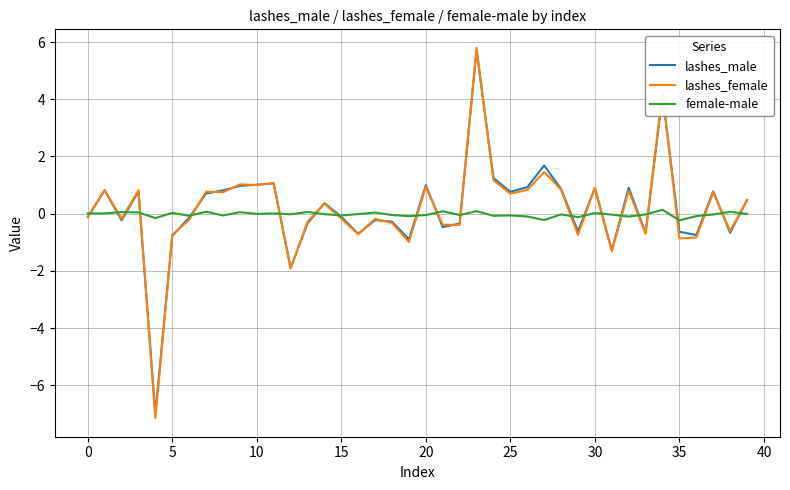

How many lines are shown in the chart?

3